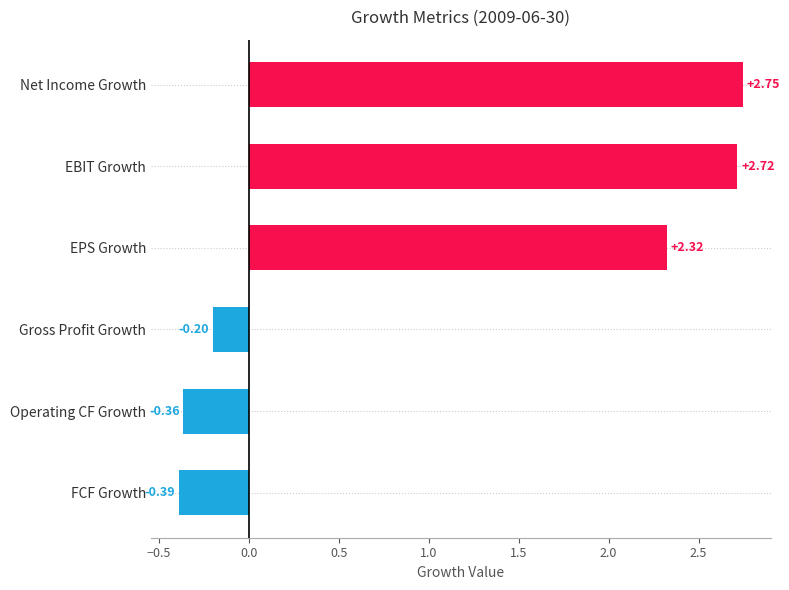

How many values are below 2?

3